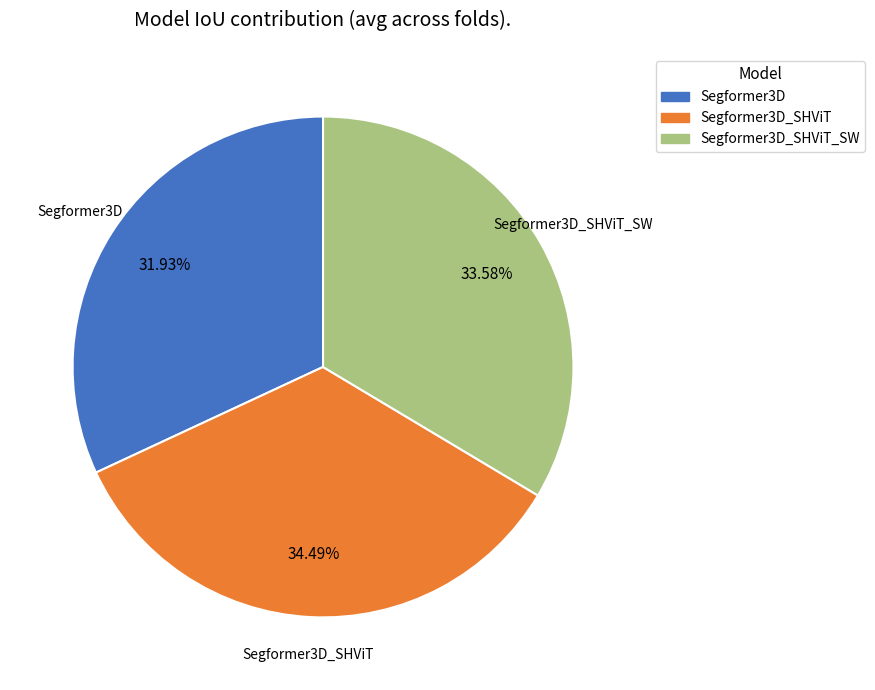

Do Segformer3D_SHViT_SW and Segformer3D together represent more than half of the pie?

Yes